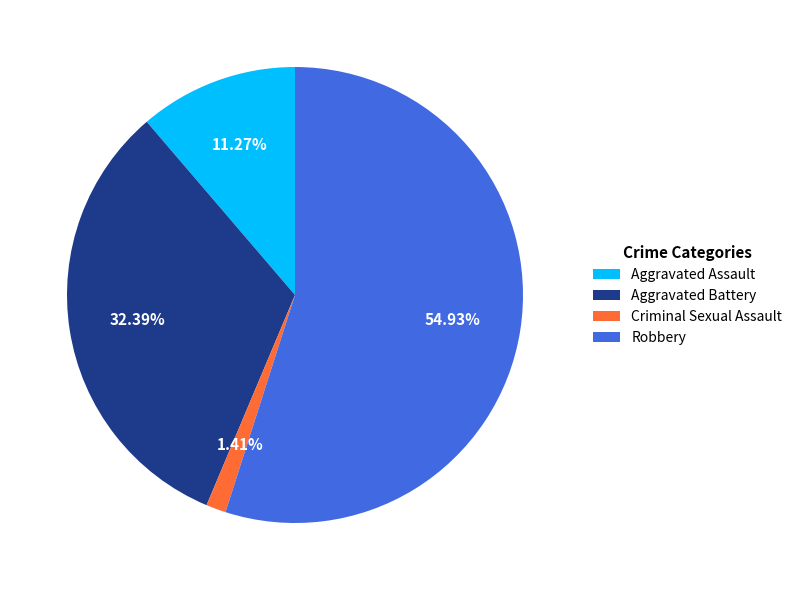

Rank the categories by value from highest to lowest.

Robbery, Aggravated Battery, Aggravated Assault, Criminal Sexual Assault